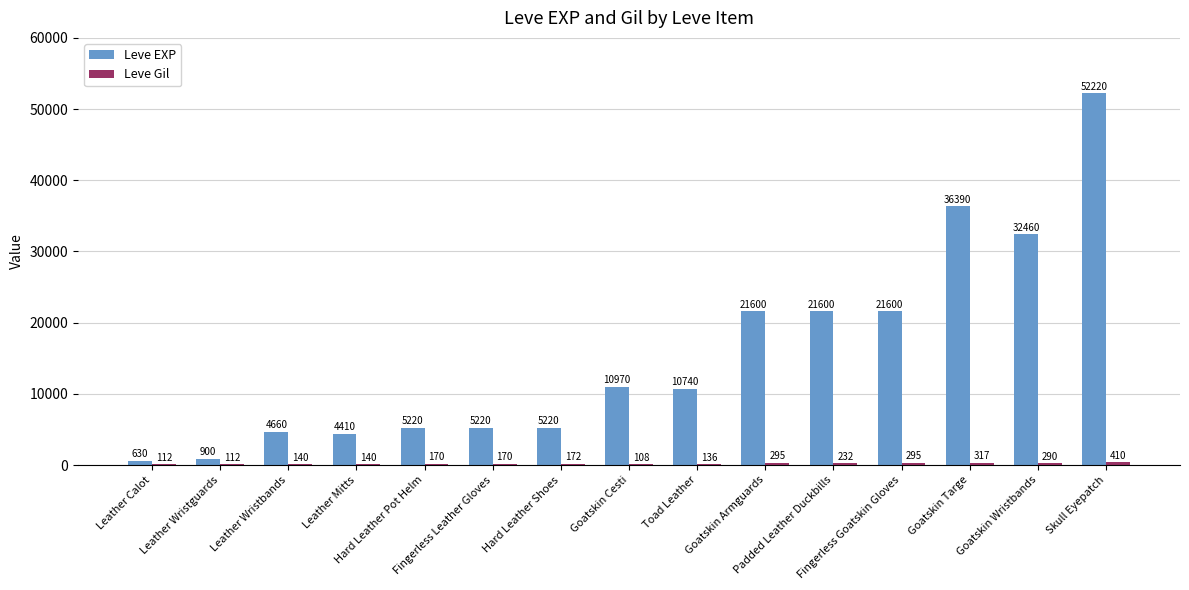

What is the maximum value shown in the chart?

52220